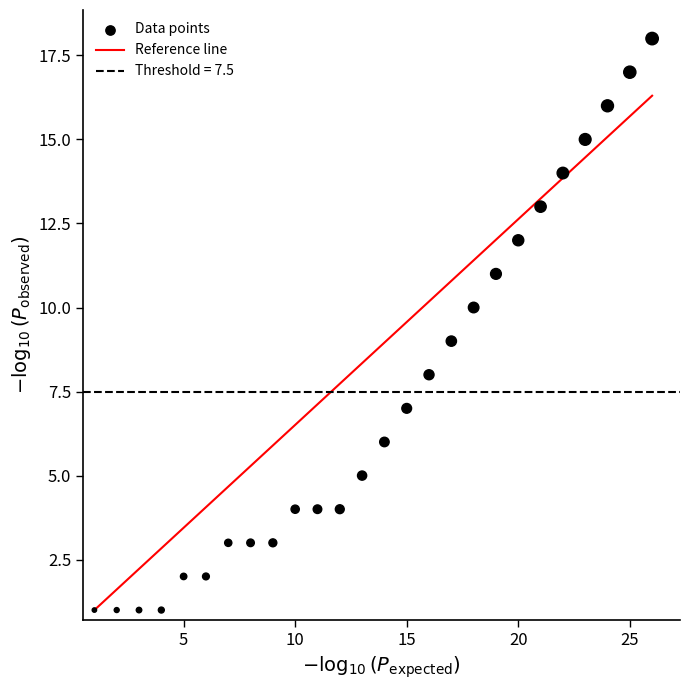

What is the range of X values (max minus min)?

25